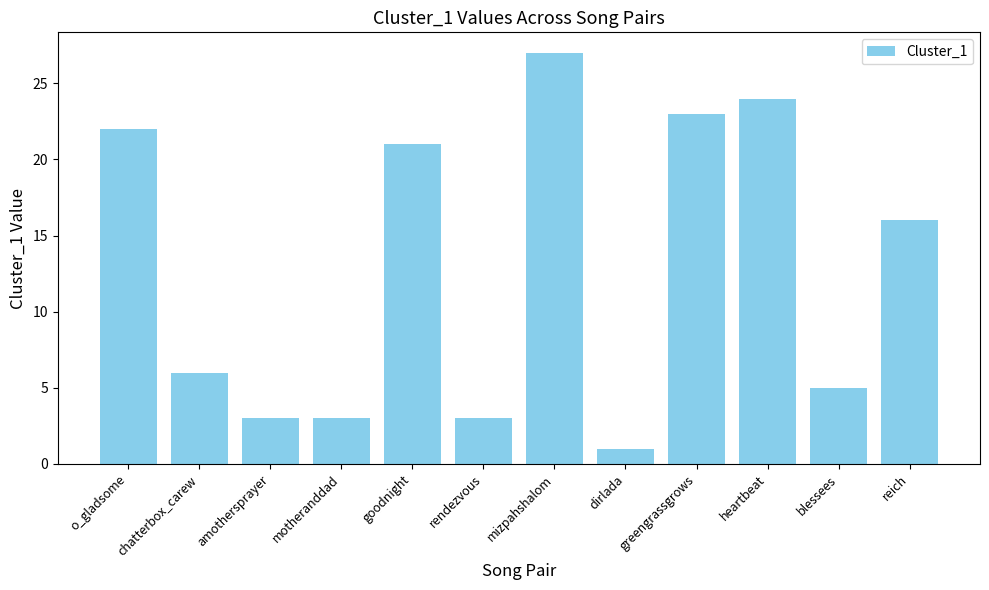

What is the average value?

13